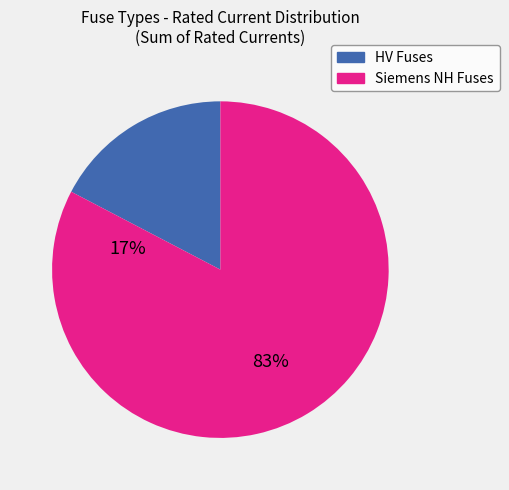

Is there a majority slice in this chart?

Yes